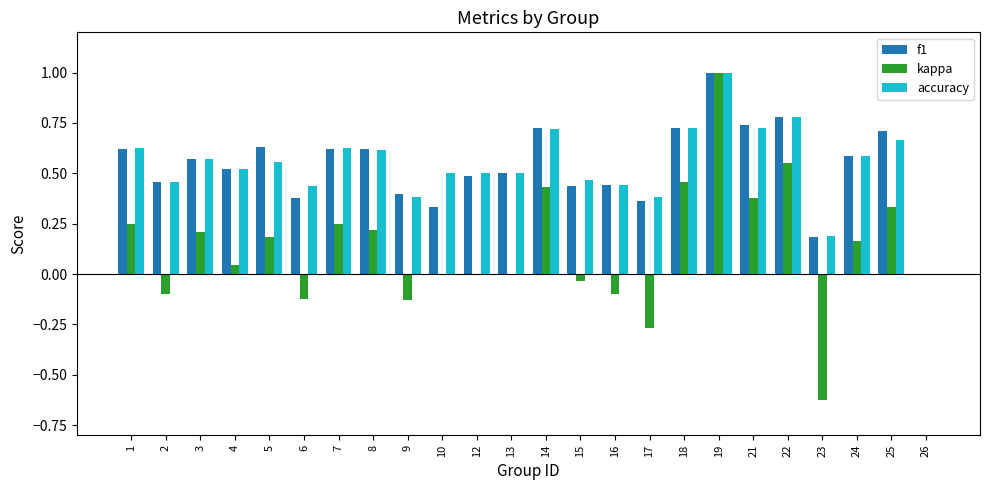

What is the sum of all f1 values?

12.8